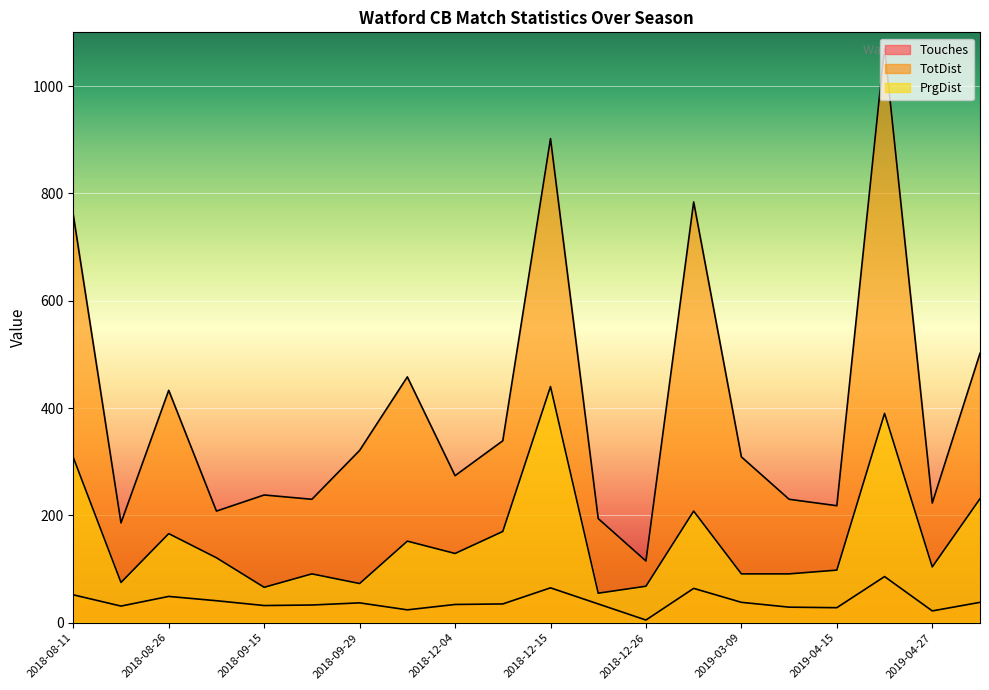

The value of Touches at 2019-05-12 is 9. True or false?

False